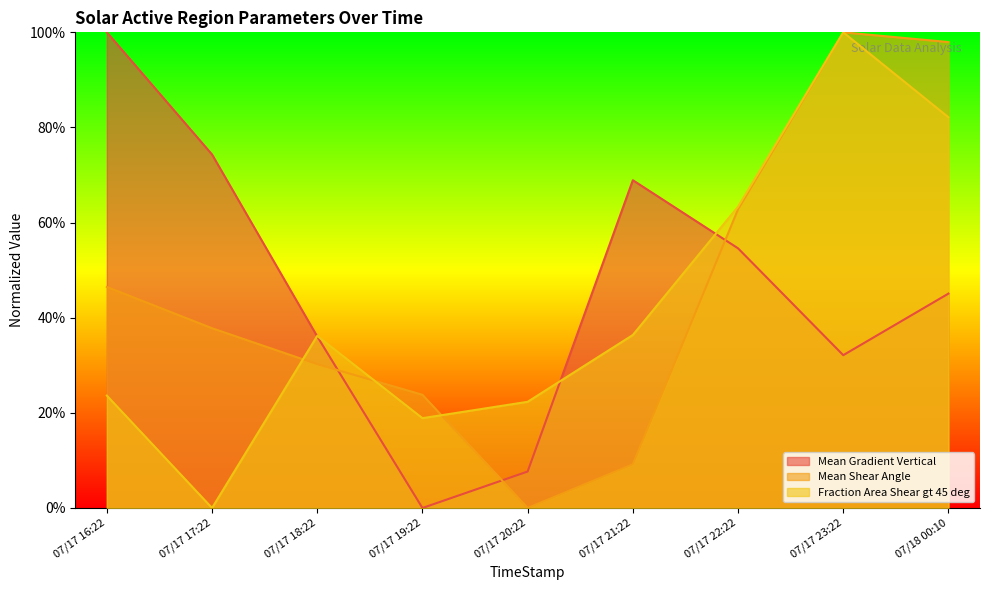

How many interior local peaks does the Mean Shear Angle series have?

1